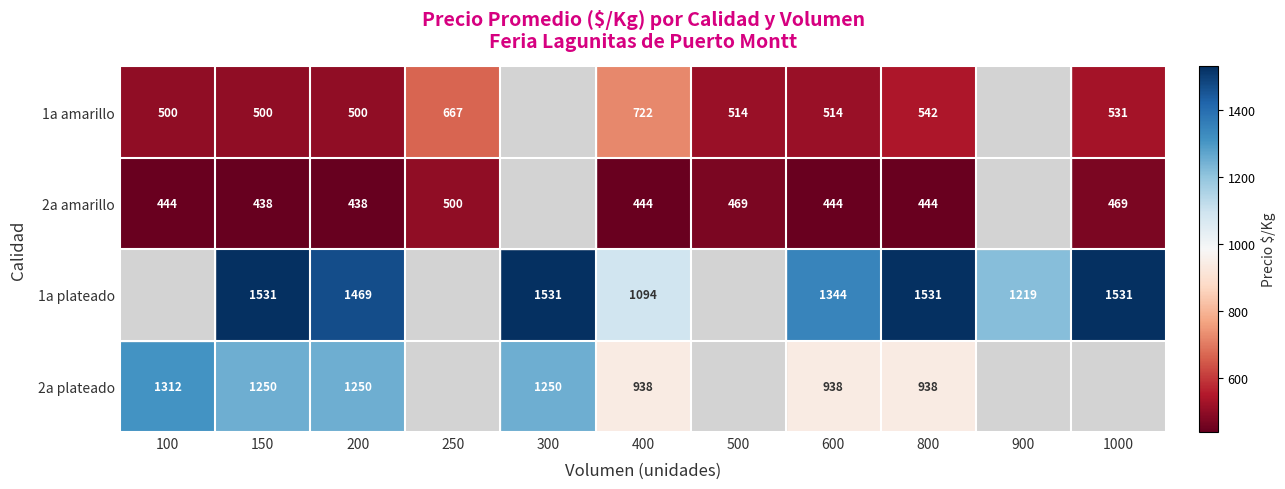

Is the value of 1a plateado at 300 greater than the value of 2a plateado at 150?

Yes